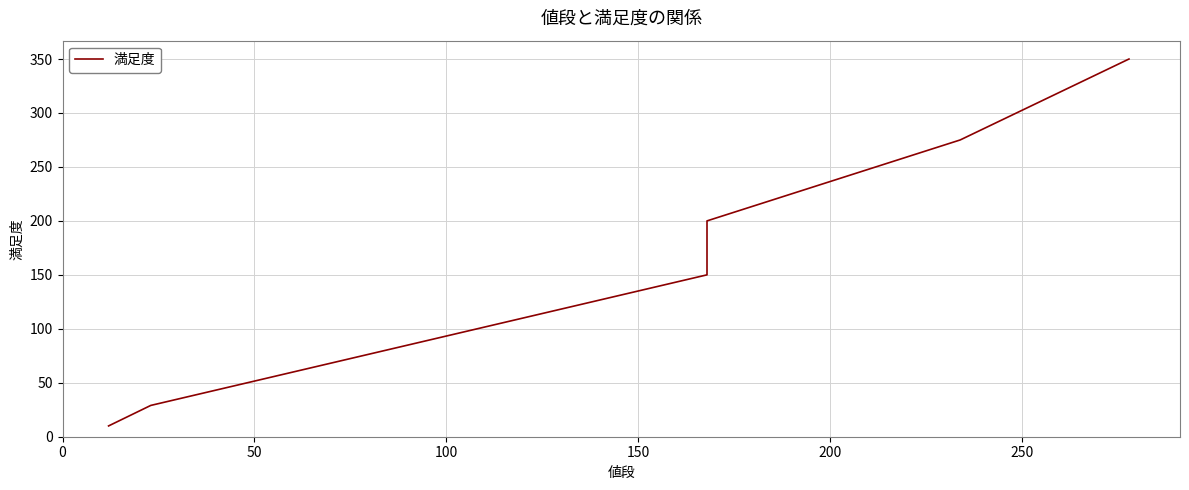

Between 100 and 250, which is larger?

250